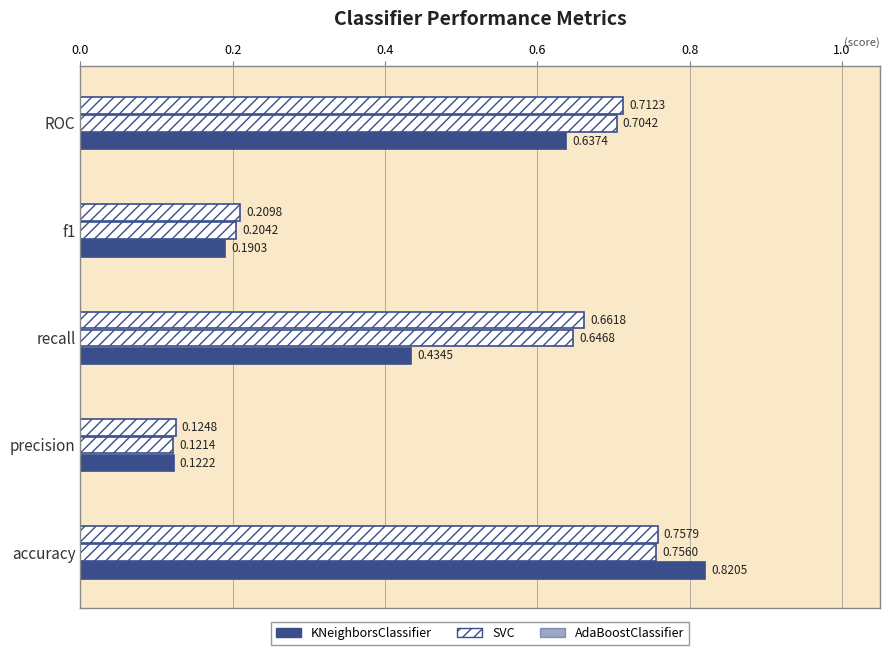

How many data points does each series have?

5